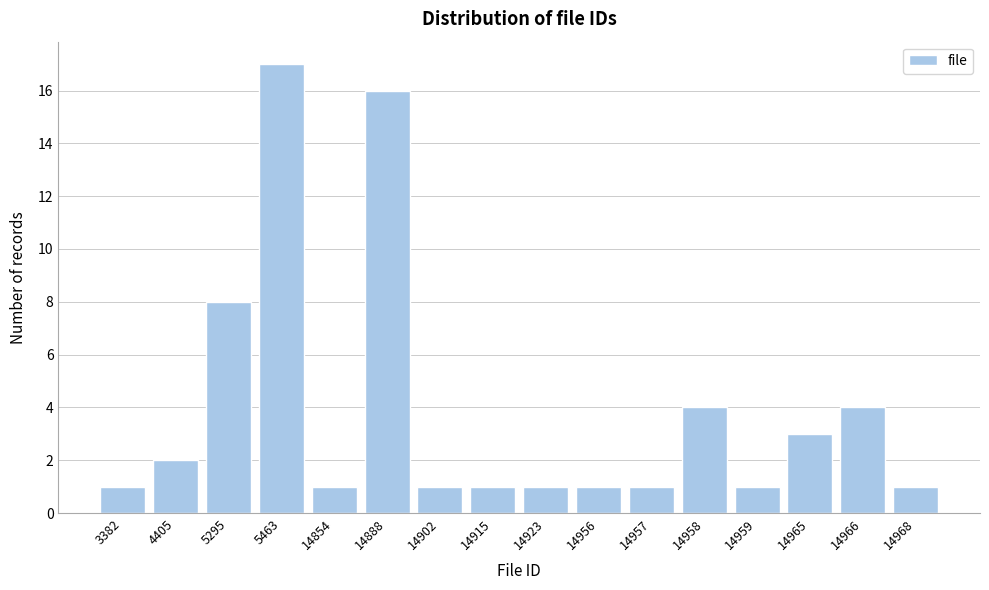

Reading left to right, extract all data points from this chart.

3382=1	4405=2	5295=8	5463=17	14854=1	14888=16	14902=1	14915=1	14923=1	14956=1	14957=1	14958=4	14959=1	14965=3	14966=4	14968=1